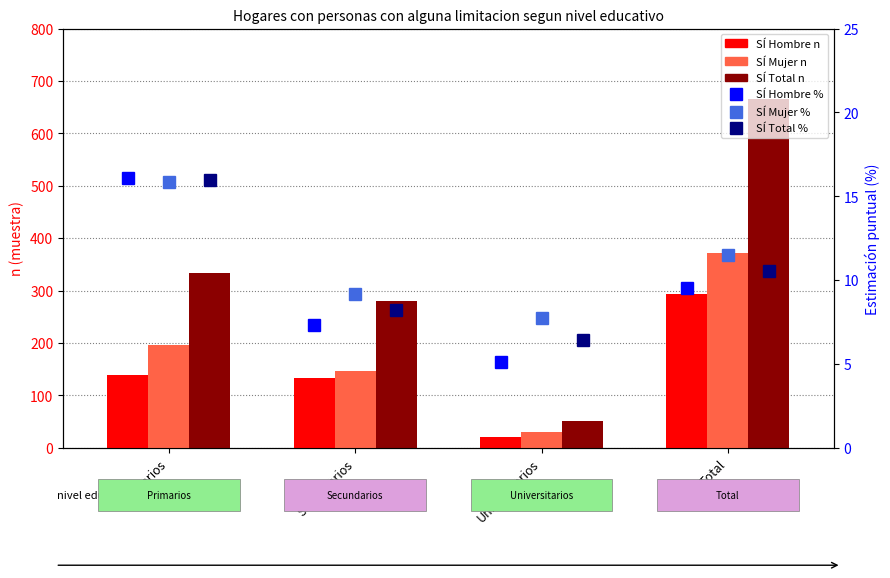

Between Total and Universitarios, which is larger?

Total